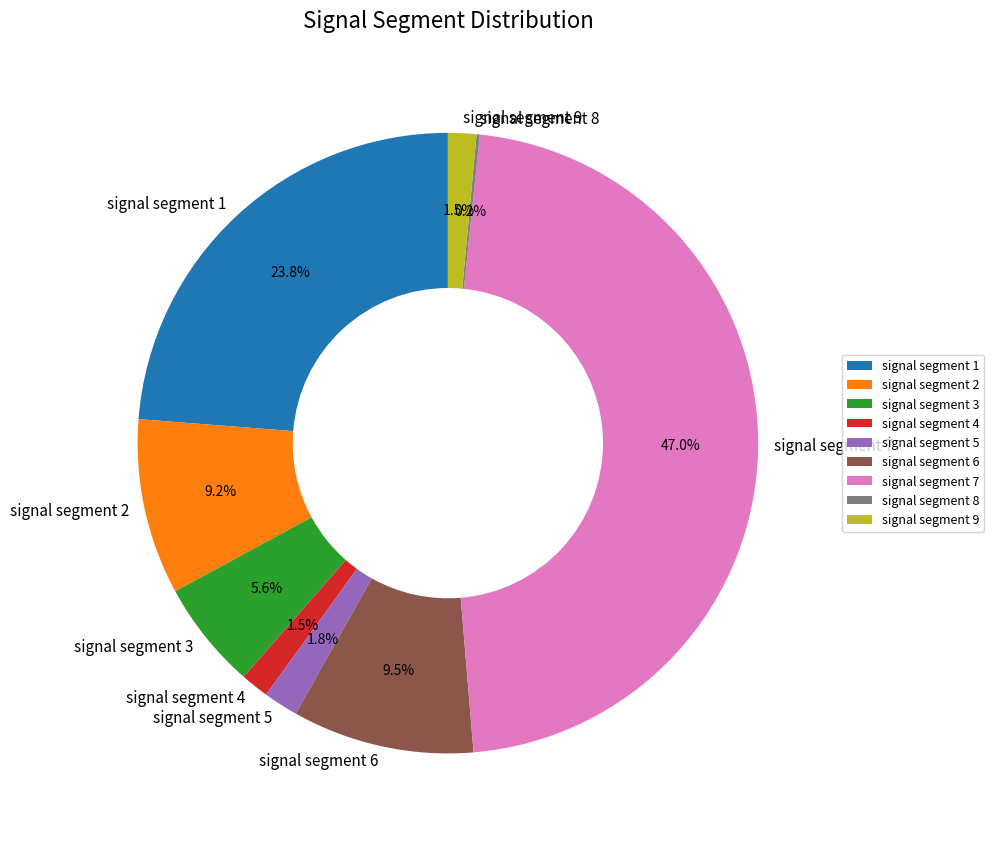

To the nearest percent, what is the combined percentage of signal segment 2 and signal segment 5?

11%